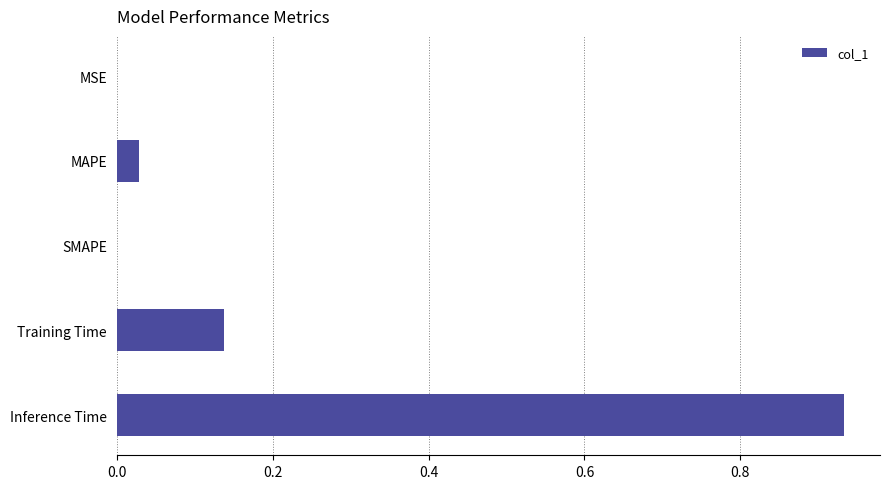

Which category has the highest value across all series?

Inference Time